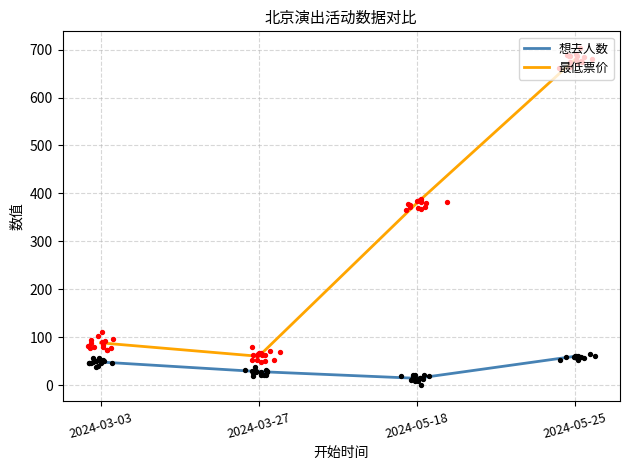

Is the value of 想去人数 at 2024-05-25 greater than the value of 最低票价 at 2024-05-18?

No